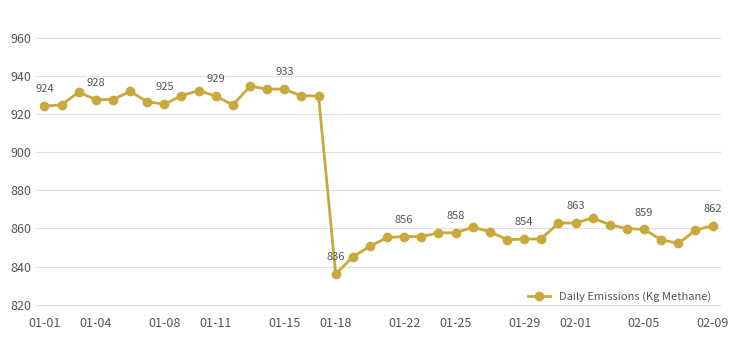

What is the value of the 22nd point from the left?

855.7